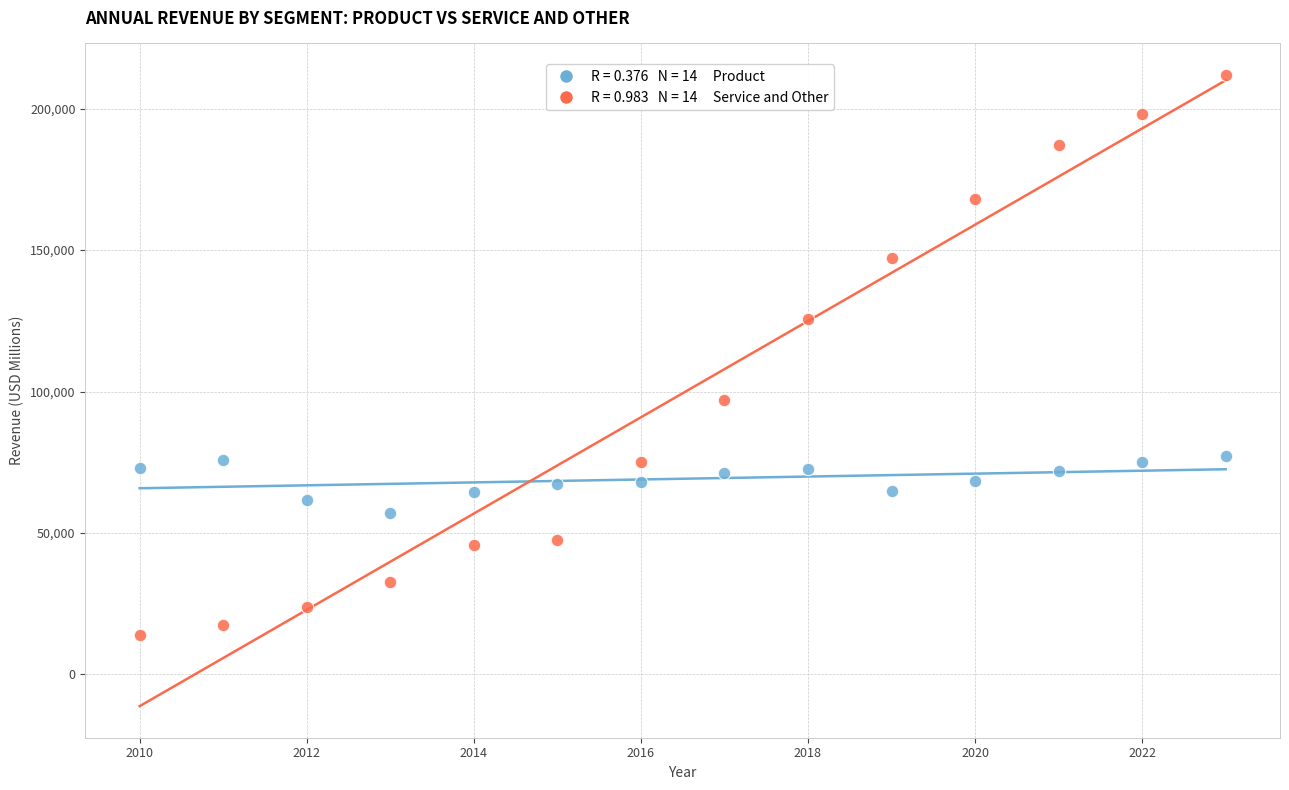

Across all series, what Y value is closest to 112900?

125535